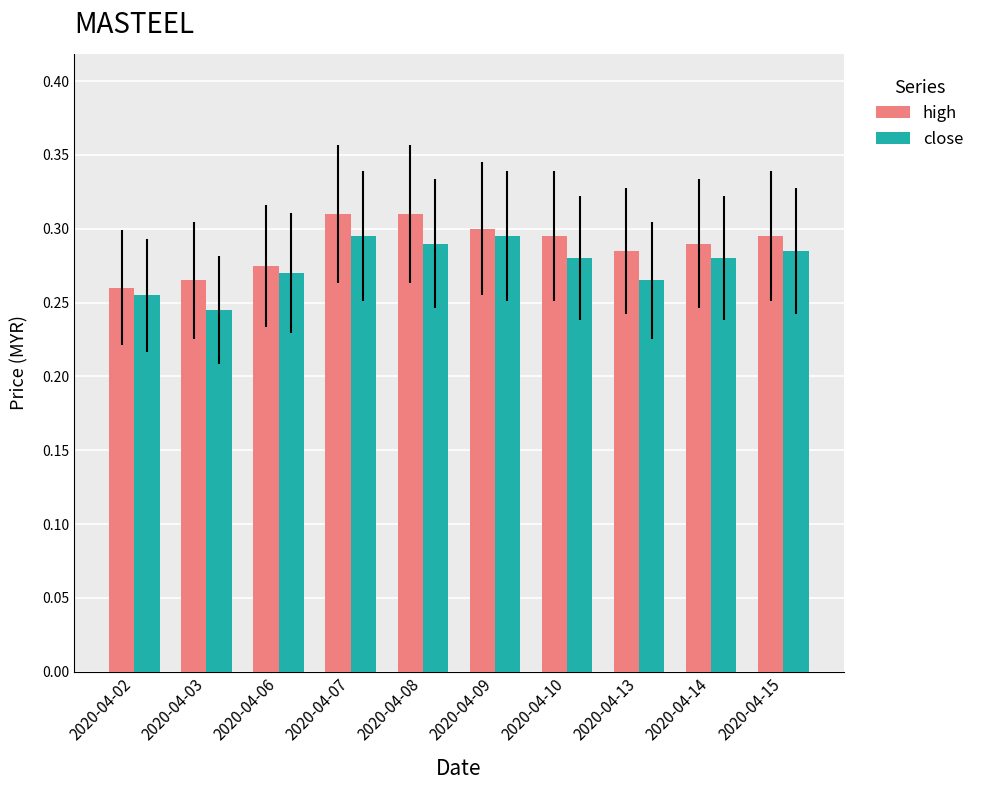

Is the value of close at 2020-04-10 greater than the value of high at 2020-04-13?

No